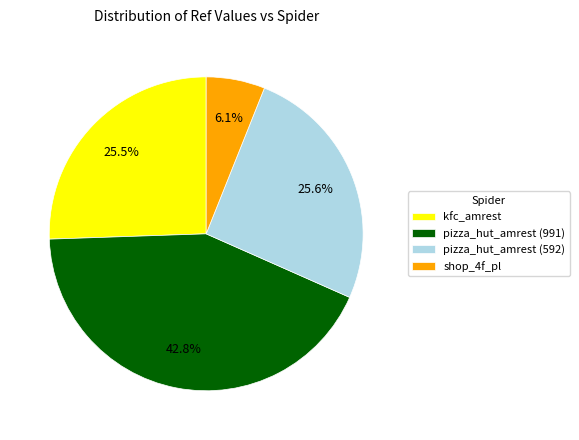

How many slices are in this pie chart?

4